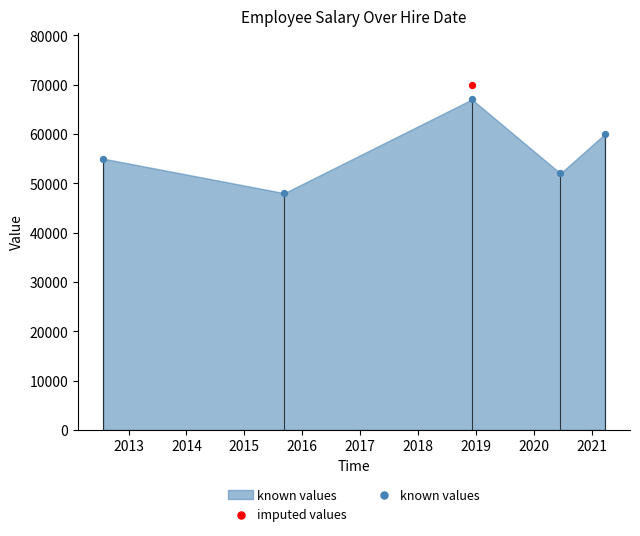

What is the change in value from 2018-12-05 to 2020-06-15?

-15000